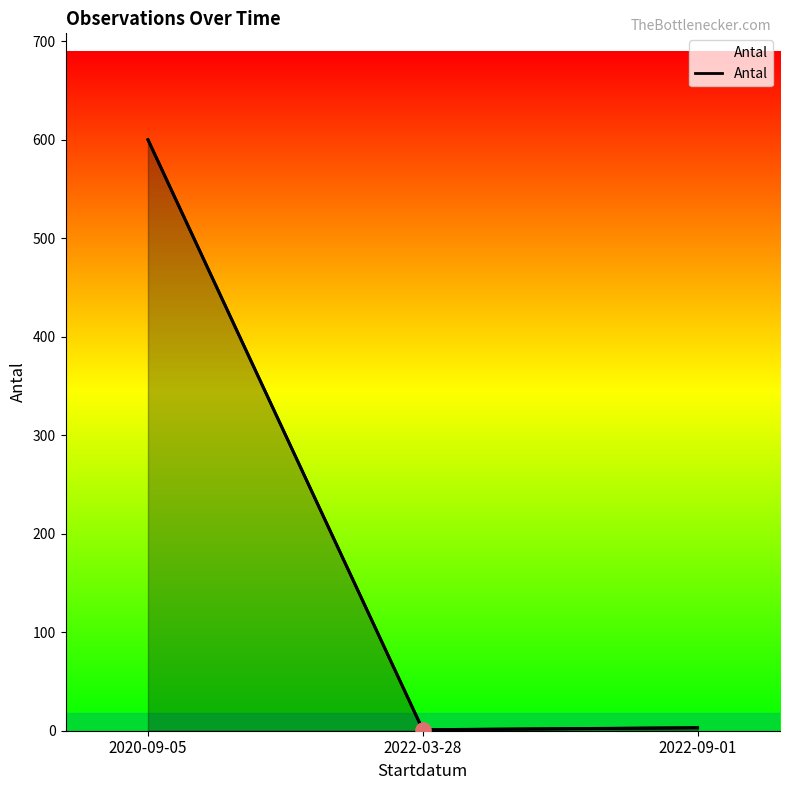

Approximately how many times larger is the value at 2022-03-28 compared to 2022-09-01?

0.3